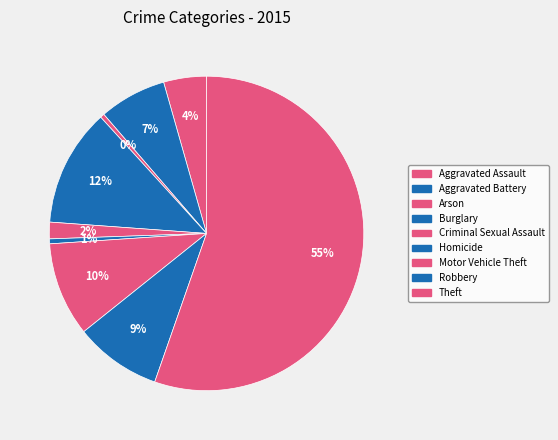

What percentage is NOT represented by Arson?

99.6%